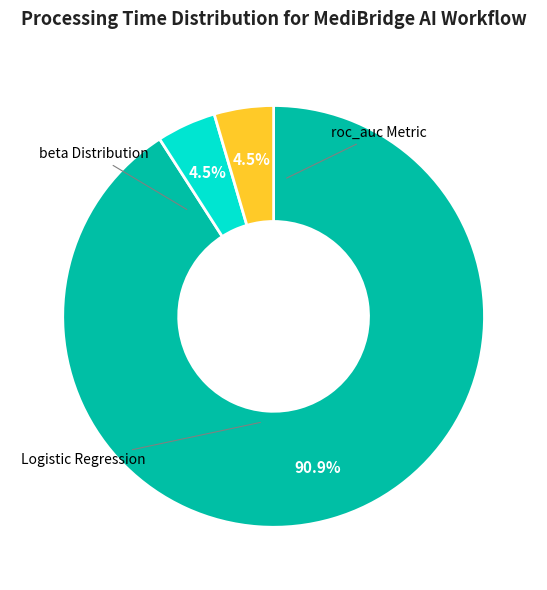

Count the number of slices in the pie.

3